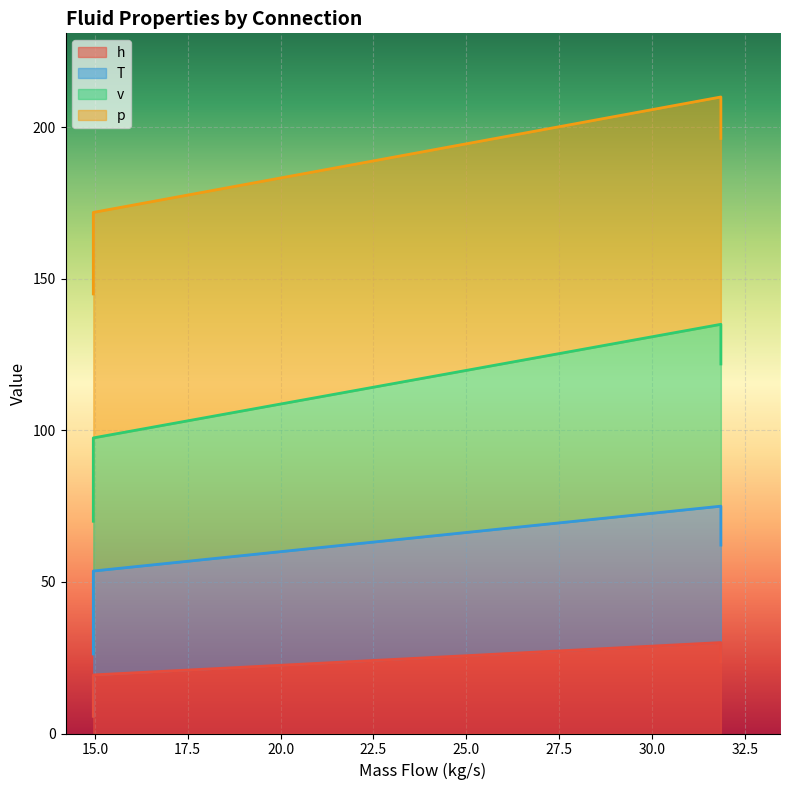

True or false: h has a value of 39.5 at HS out:out1.

False